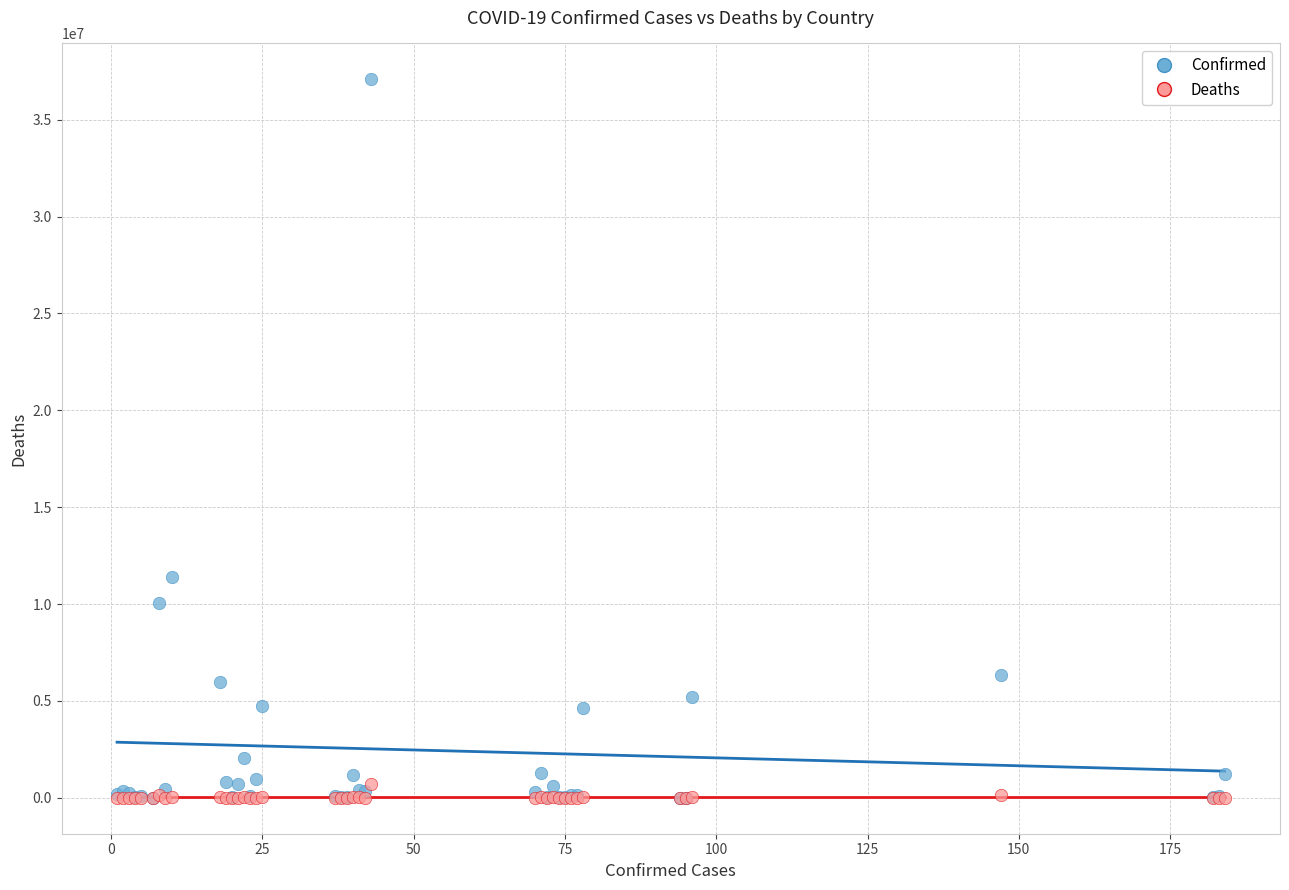

In the Confirmed series, what Y value is closest to 18546677?

11401996